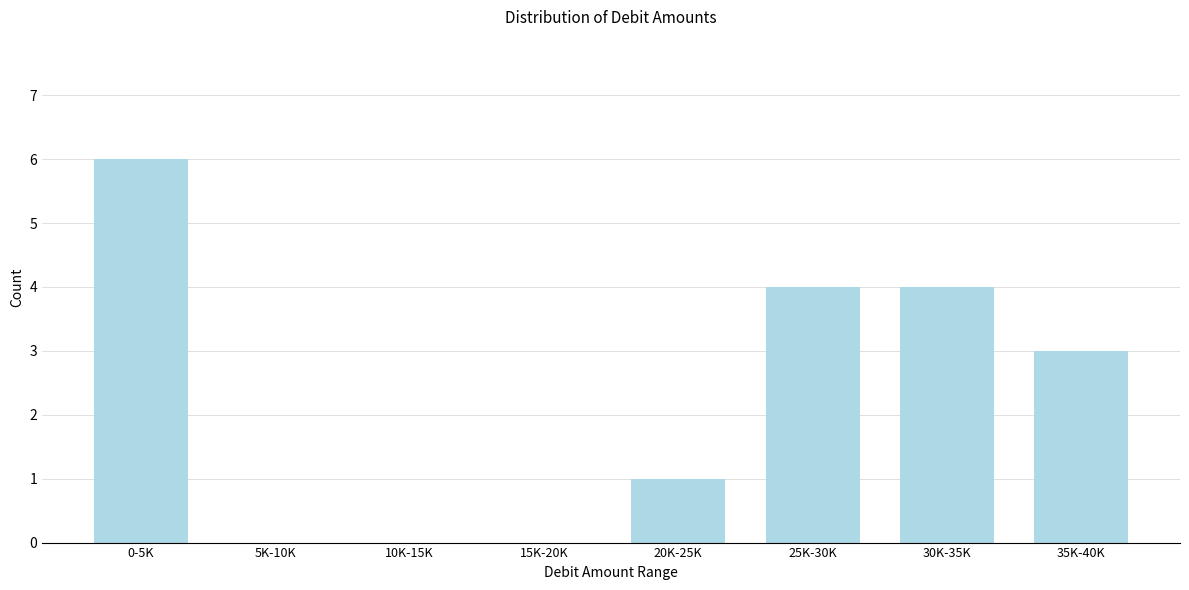

Reading left to right, transcribe all the data shown in this chart.

0-5K=6	5K-10K=0	10K-15K=0	15K-20K=0	20K-25K=1	25K-30K=4	30K-35K=4	35K-40K=3